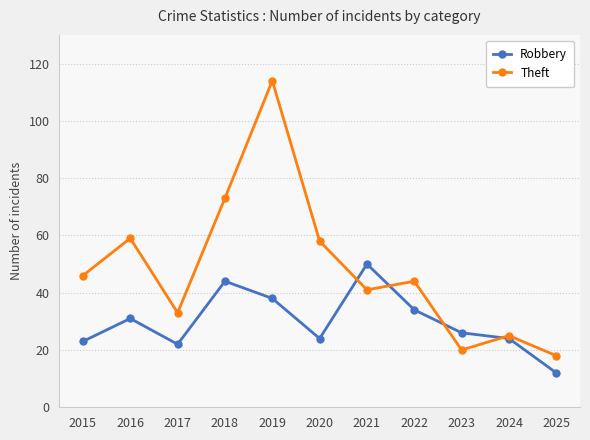

Where is the first local maximum for Theft?

2016